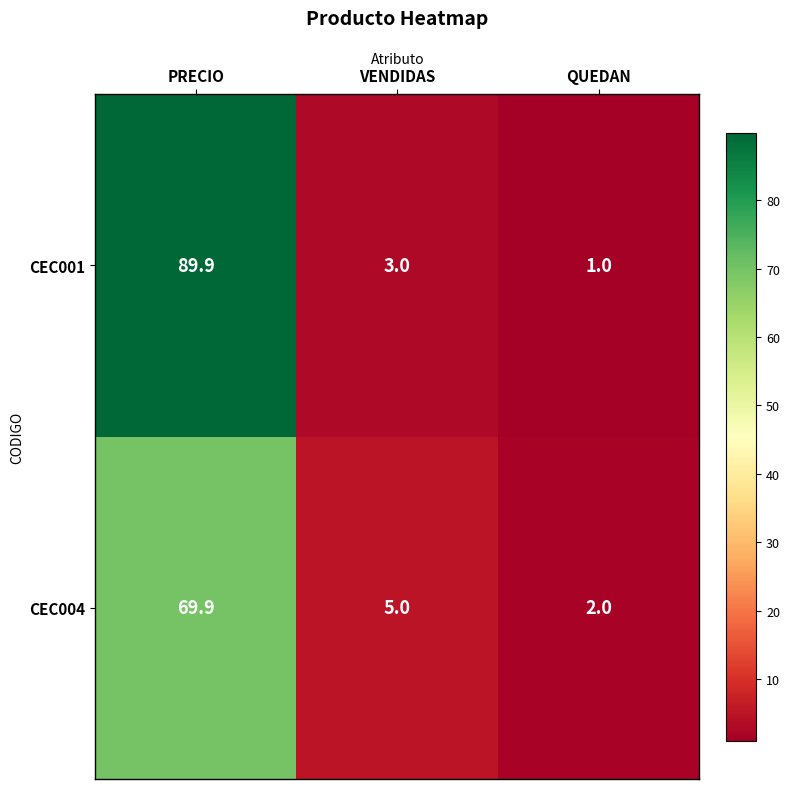

Read the CEC001 value at QUEDAN.

1.0